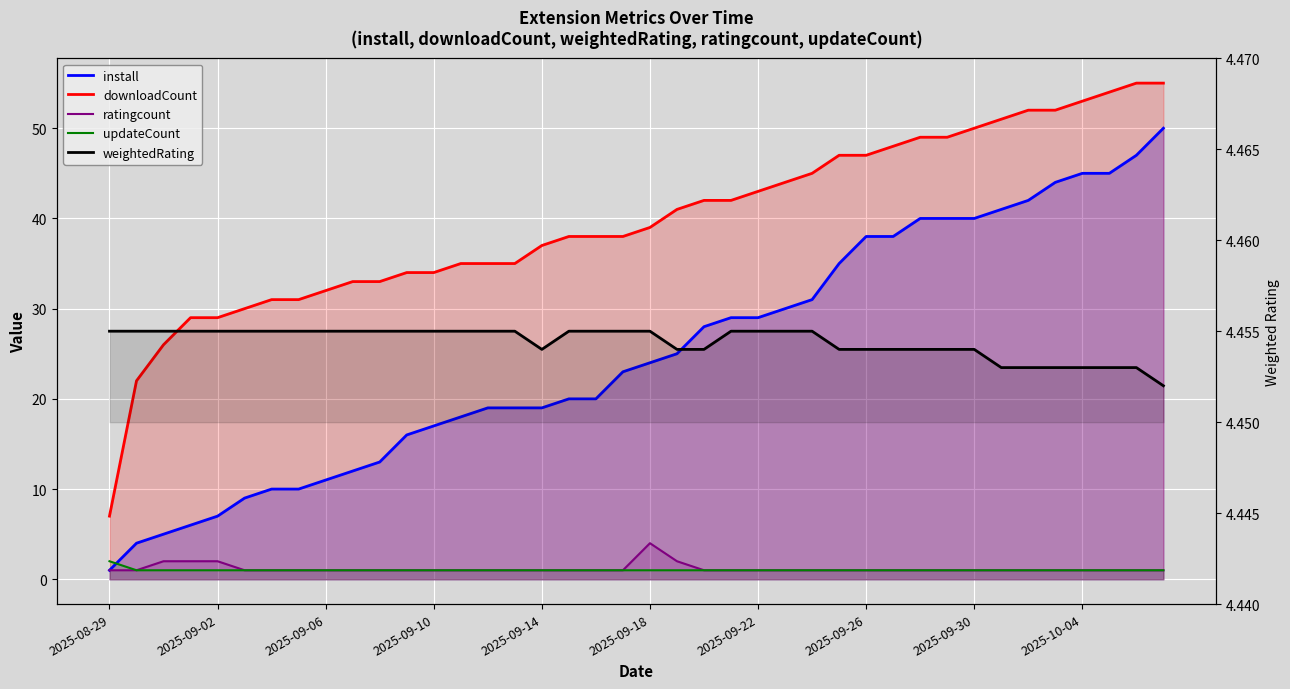

At which category does ratingcount reach its first local peak?

2025-09-18